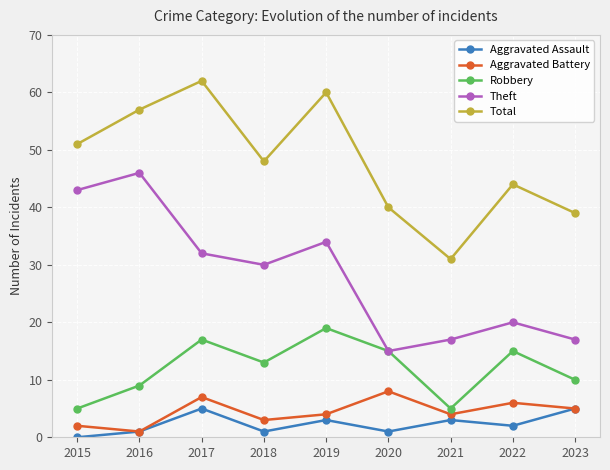

Is this an area chart (filled region under the line)?

No